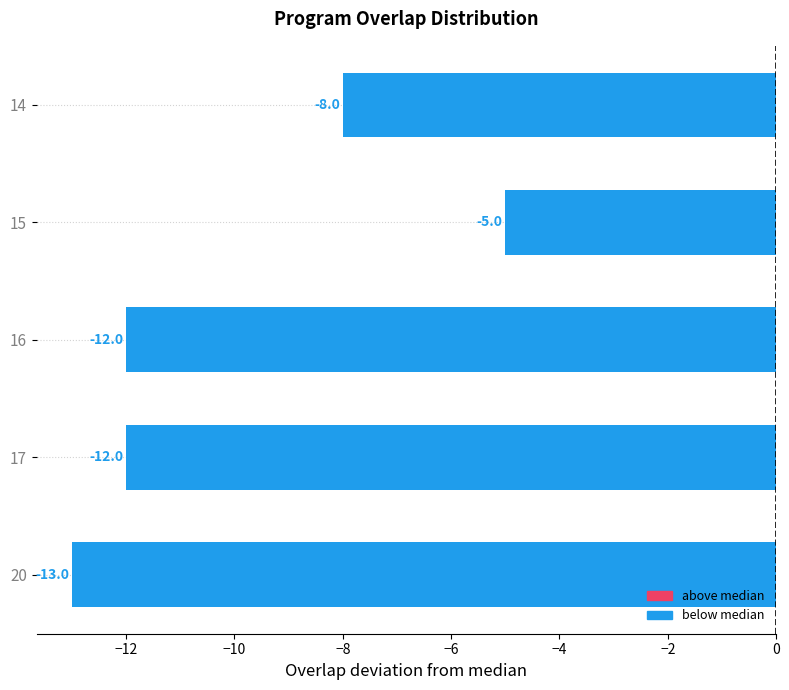

What is the difference between the maximum and minimum values?

8